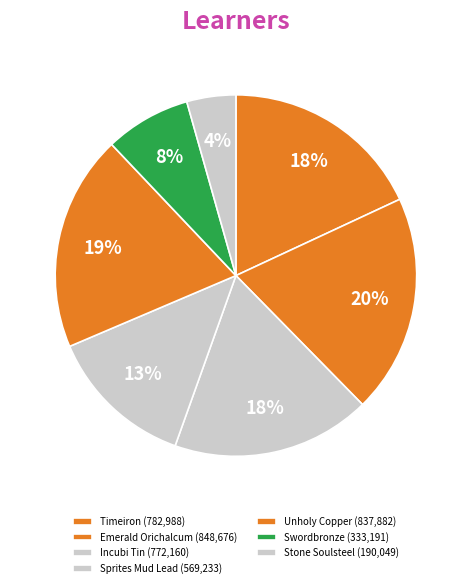

How many segments does this pie chart have?

7